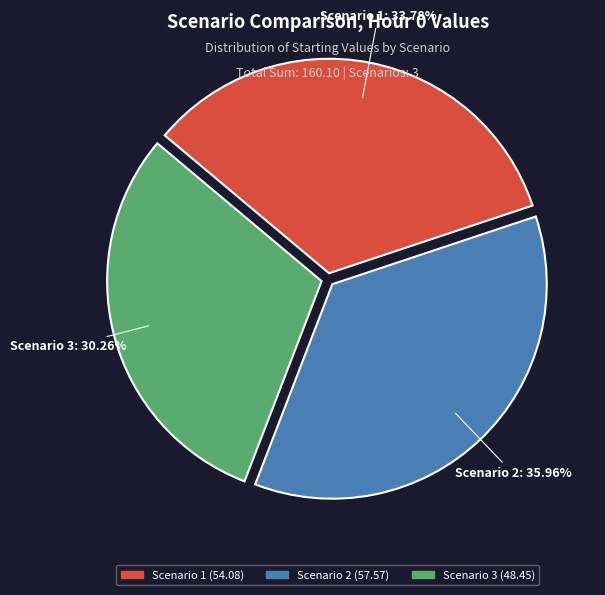

Does any single category account for the majority?

No